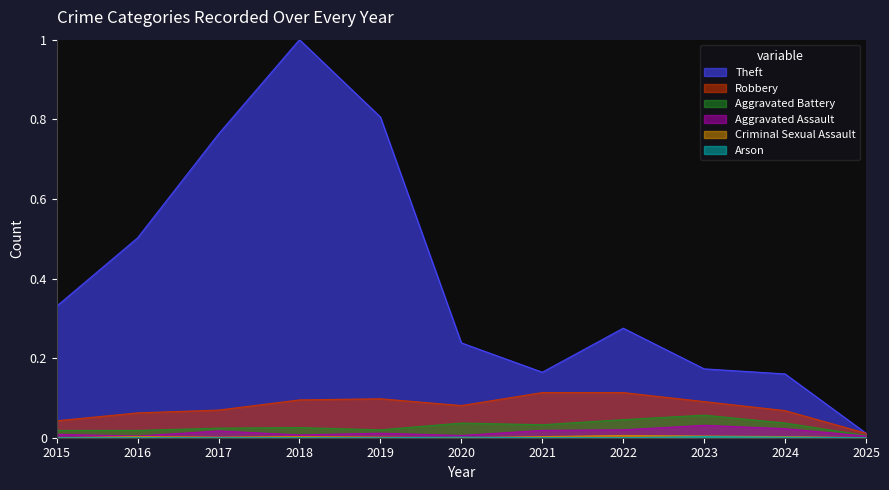

How many lines are shown in the chart?

6